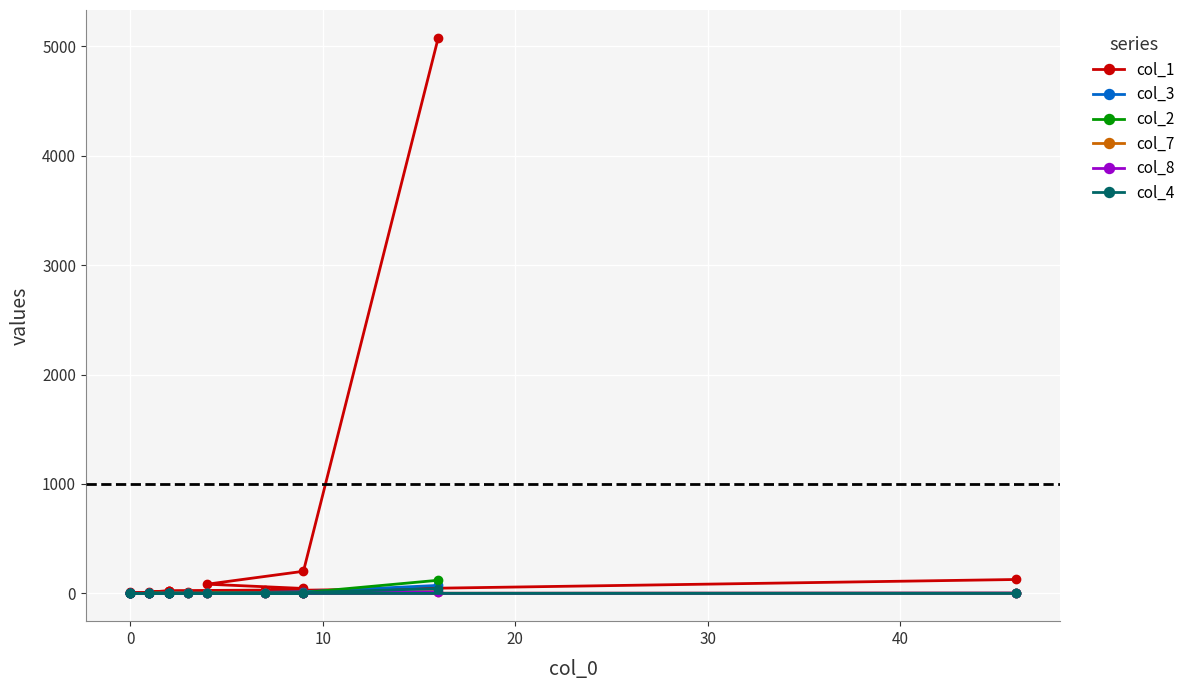

What is the sum of all col_8 values?

27